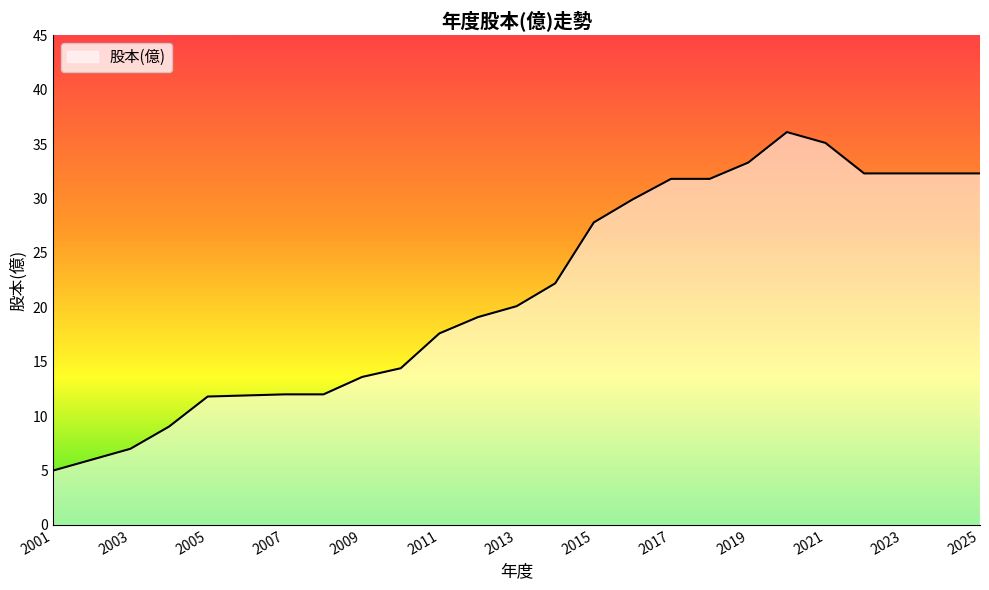

What is the smallest value displayed?

5.0